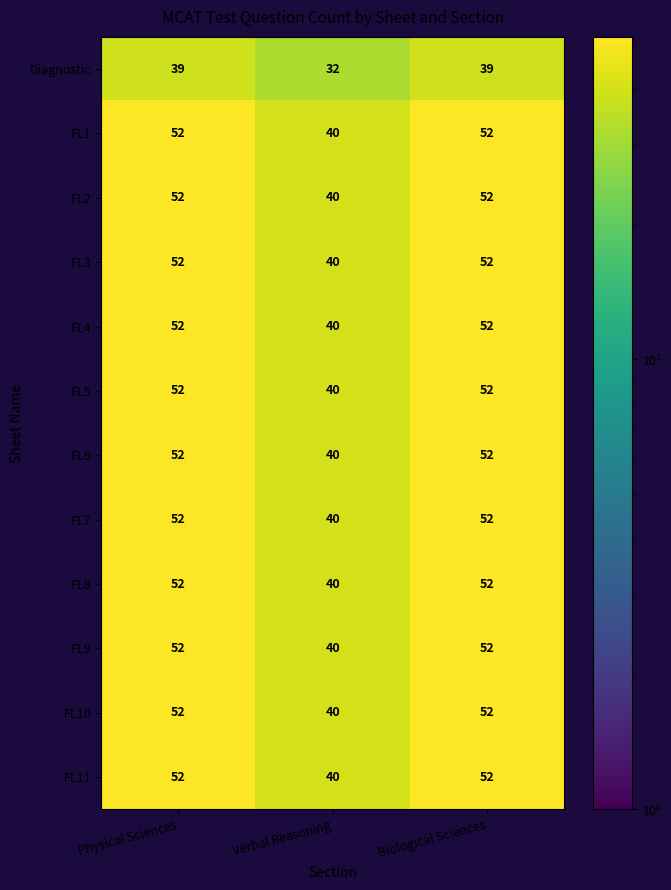

How many Diagnostic values are between 32 and 39?

3